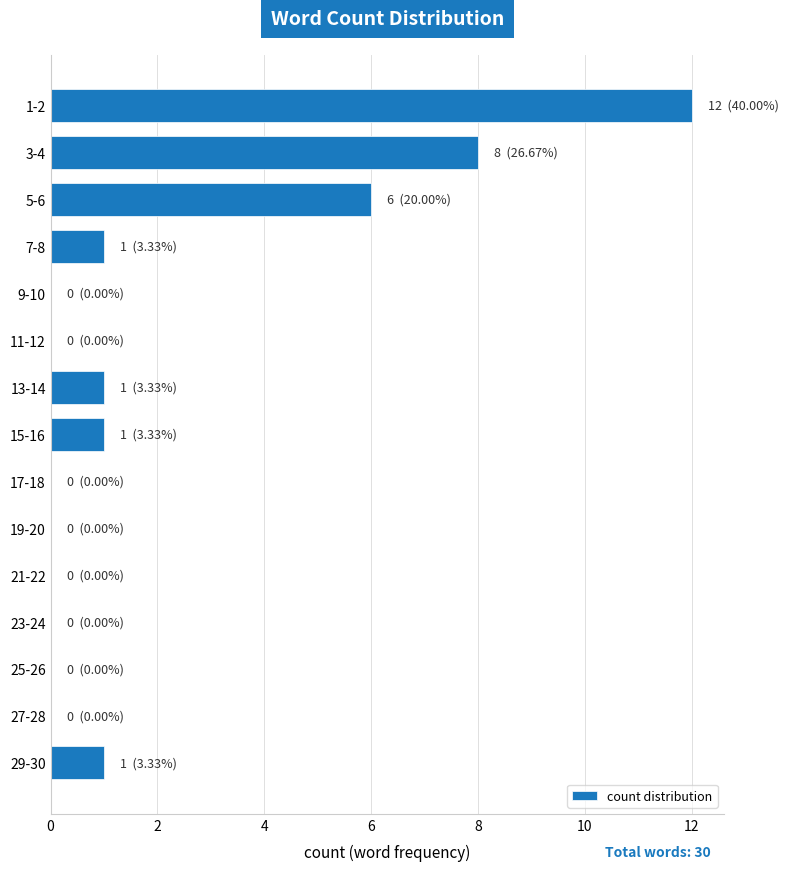

Reading top to bottom, what are all the values shown in this chart?

1-2=12	3-4=8	5-6=6	7-8=1	9-10=0	11-12=0	13-14=1	15-16=1	17-18=0	19-20=0	21-22=0	23-24=0	25-26=0	27-28=0	29-30=1